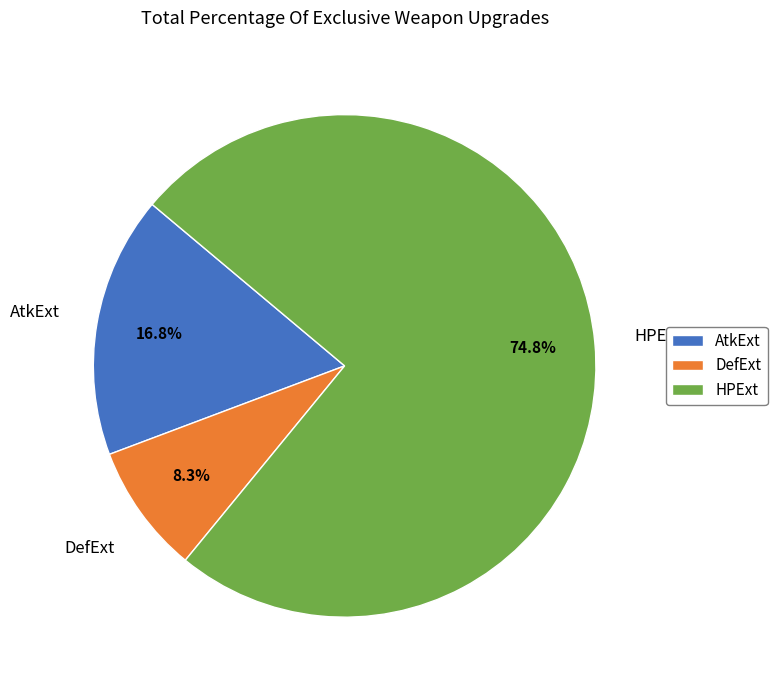

To the nearest percent, what is the combined percentage of HPExt and DefExt?

83%